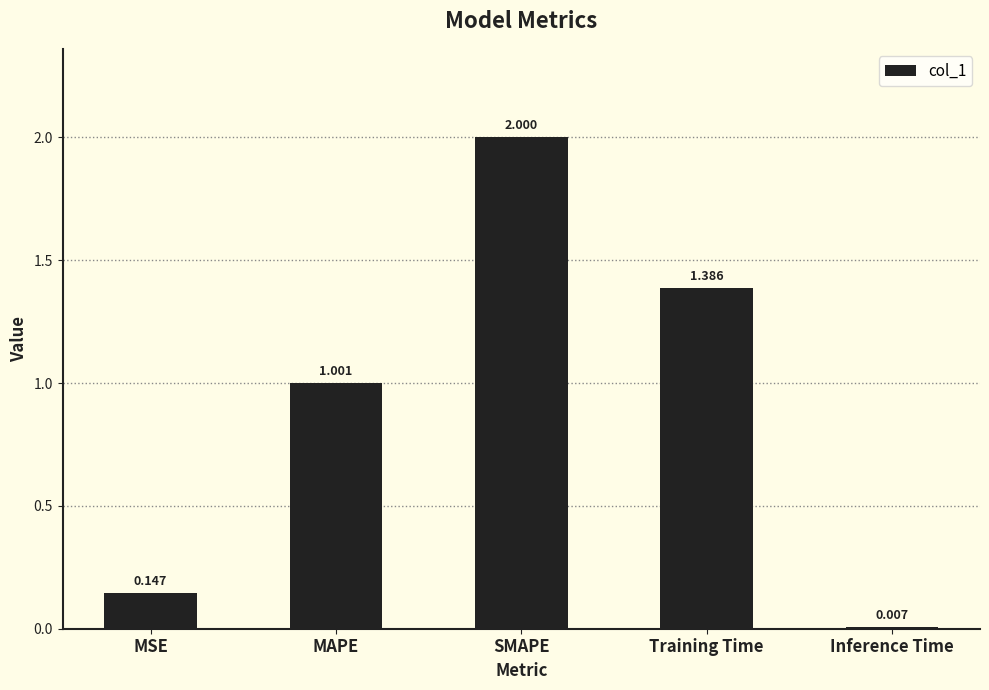

What is the label of the 5th bar from the left?

Inference Time